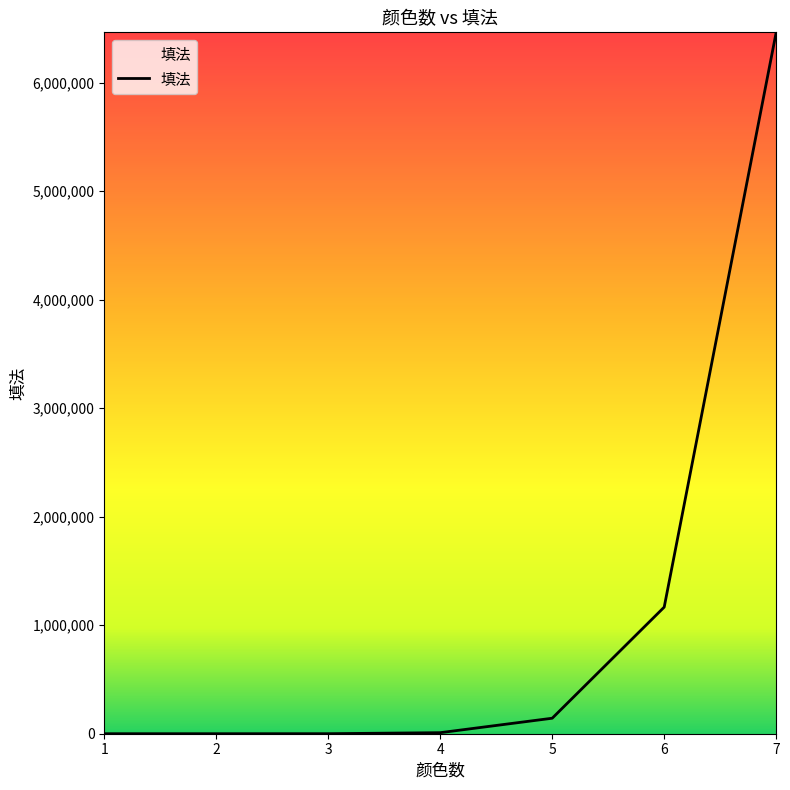

What is the difference between the maximum and minimum values?

6464682